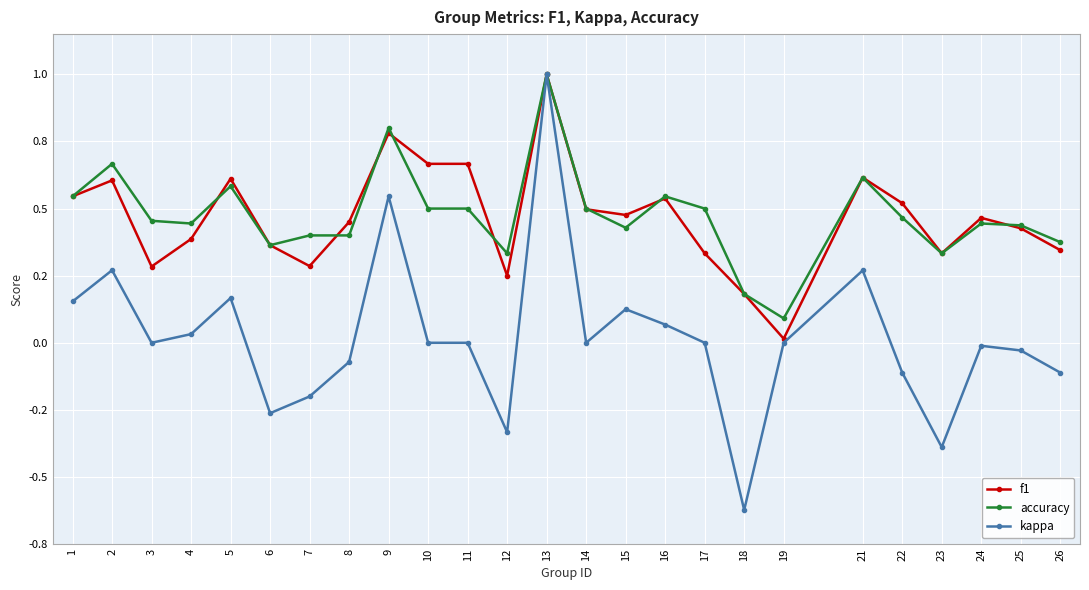

Rank the series by their maximum value, from highest to lowest.

f1, accuracy, kappa